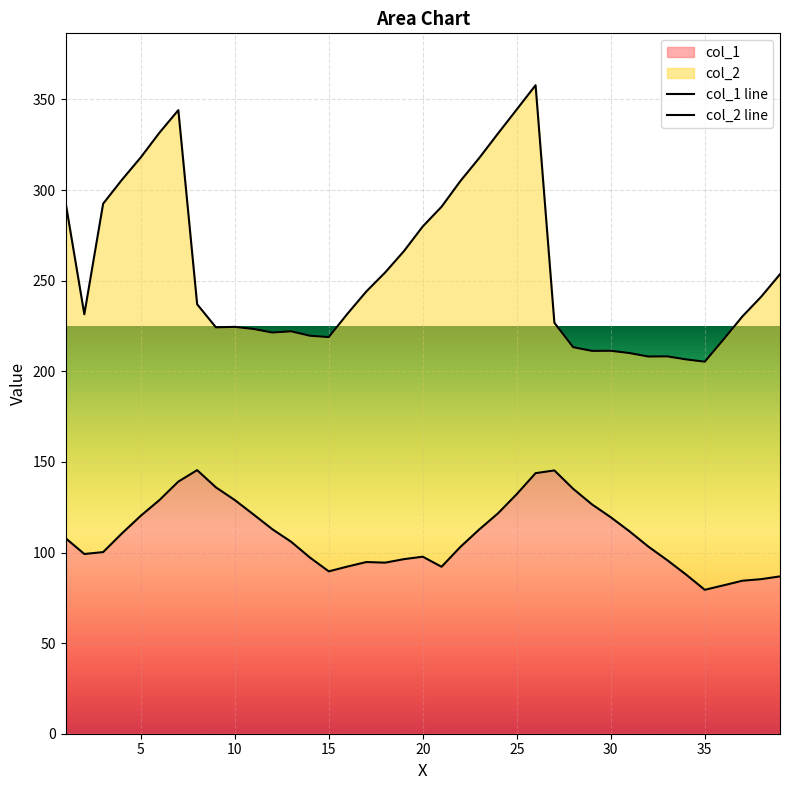

What is the lowest value of the col_1 series?

79.4